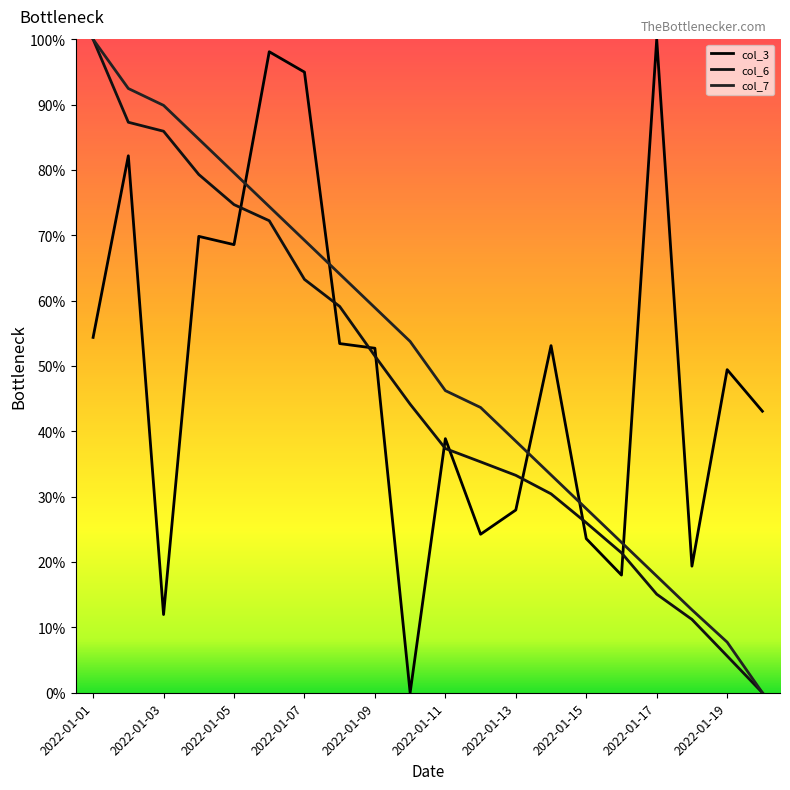

Does the chart display data point markers on the line(s)?

No